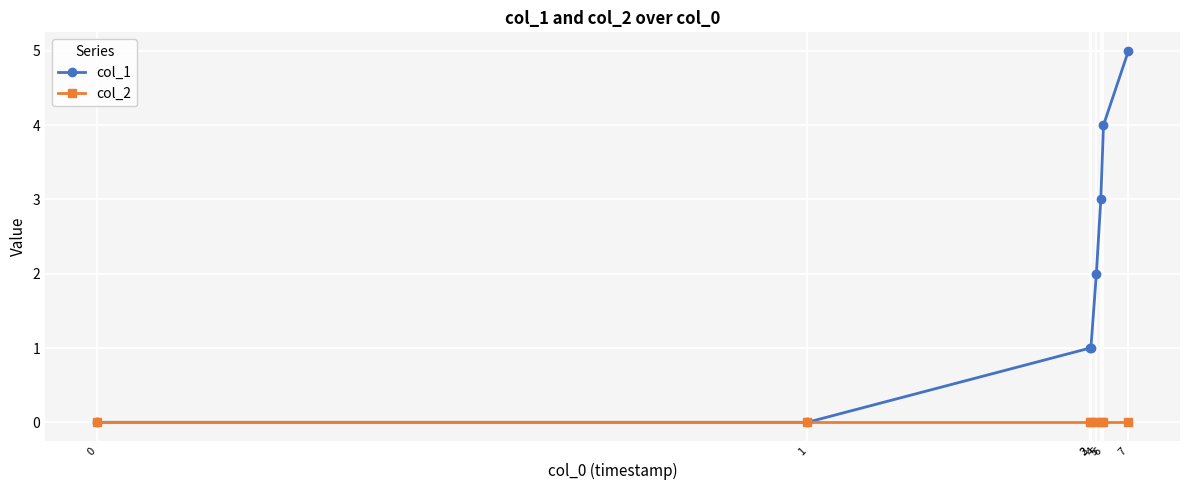

The value of col_1 at 7 is 5. True or false?

True